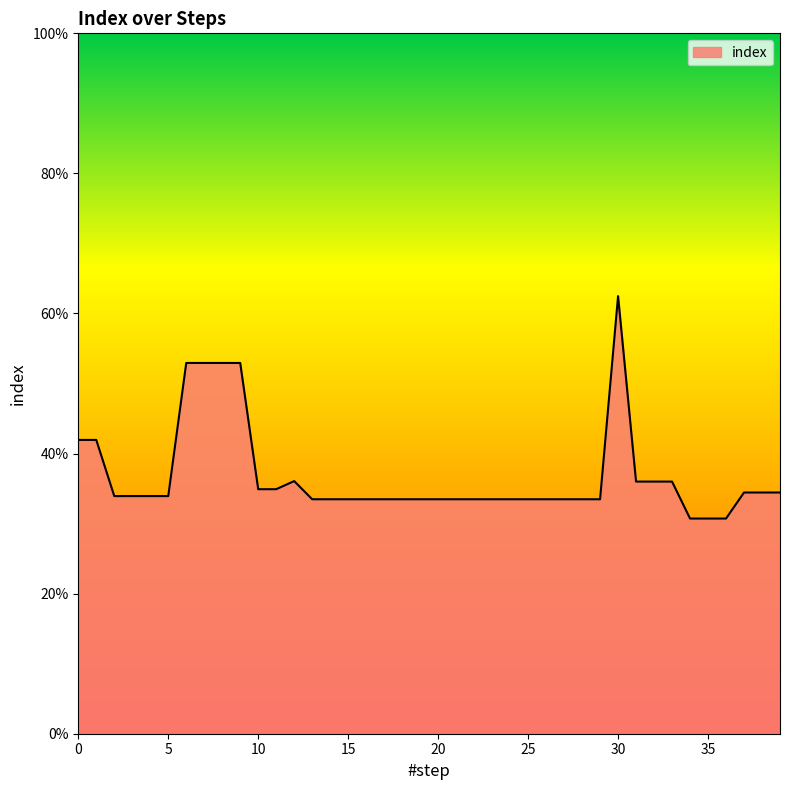

Where is the data nearest to the value 0?

34